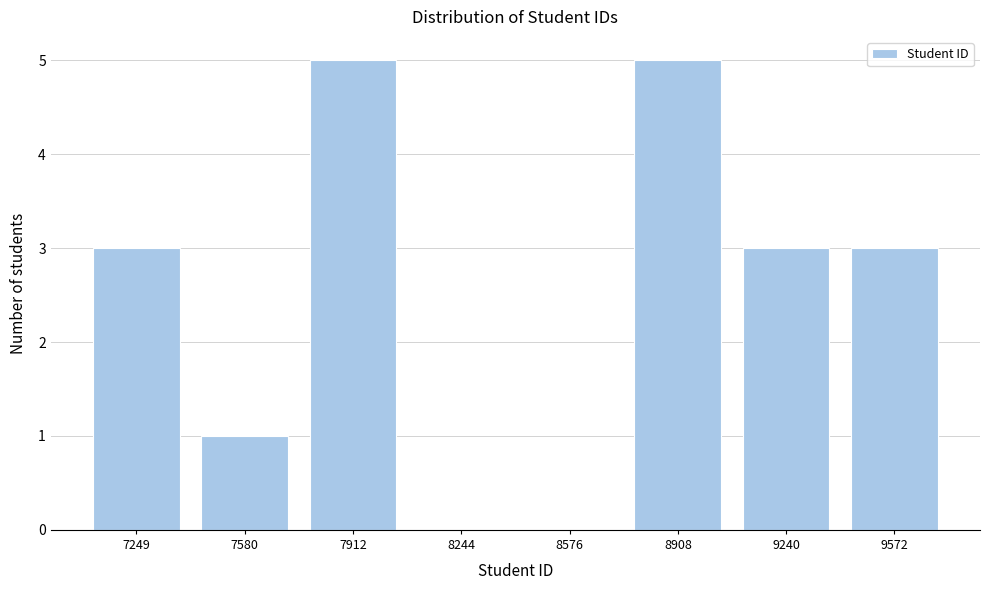

Reading left to right, list all the values displayed in this chart.

7249=3	7580=1	7912=5	8244=0	8576=0	8908=5	9240=3	9572=3